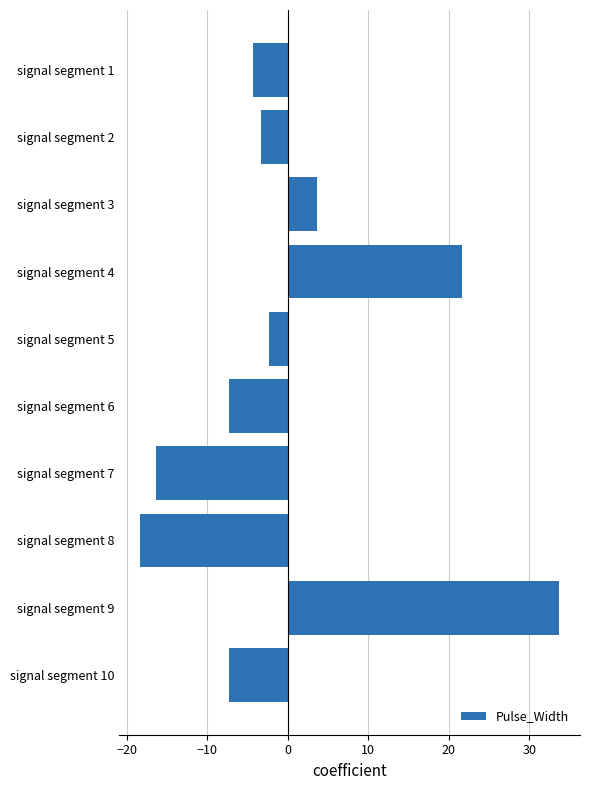

What is the value of the 1st bar from the top?

-4.3